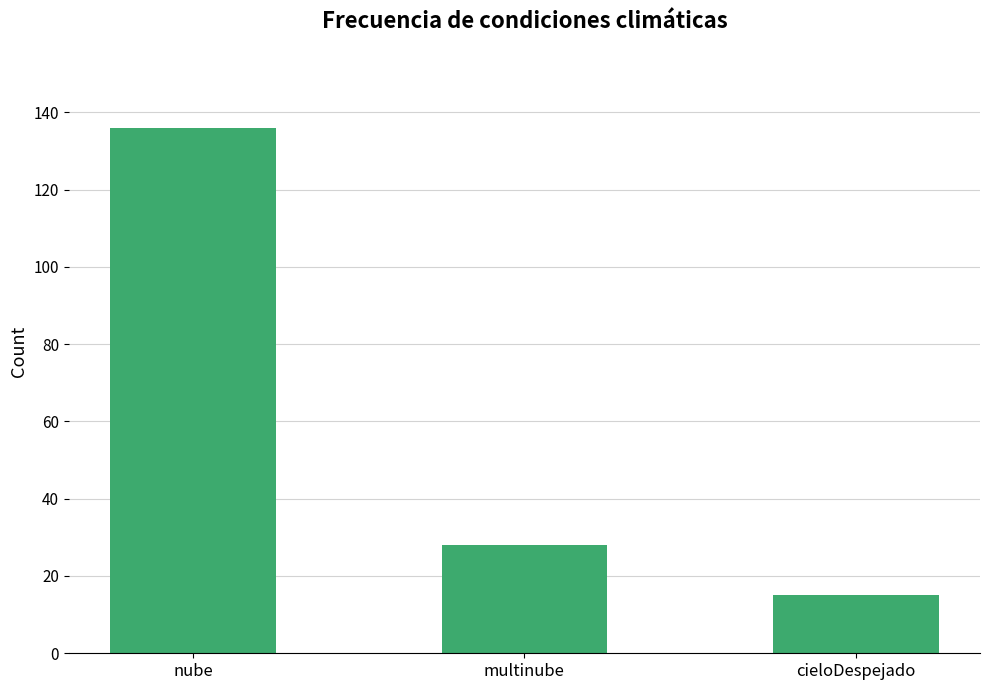

How many data points are less than 28?

1